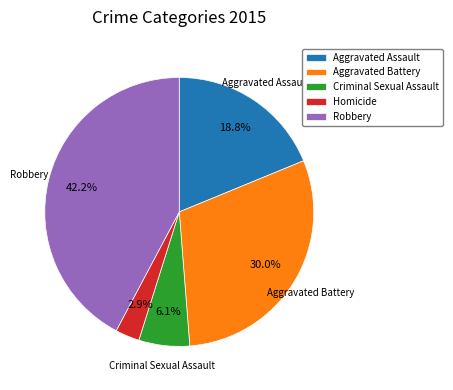

Is the sum of Aggravated Assault and Robbery greater than half?

Yes